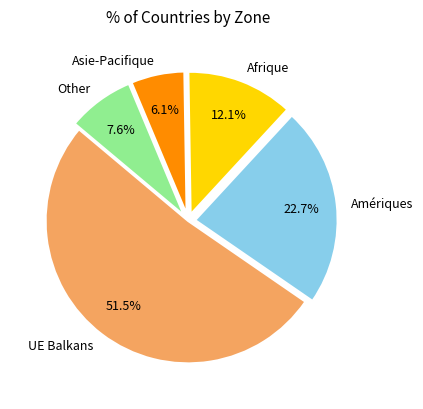

Rank the categories by value from lowest to highest.

Asie-Pacifique, Other, Afrique, Amériques, UE Balkans